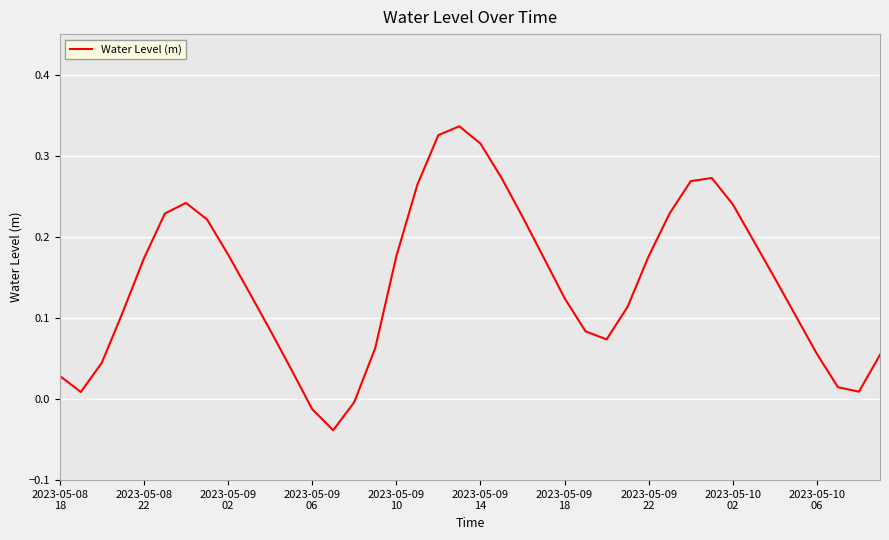

What is the difference between the maximum and minimum values?

0.4